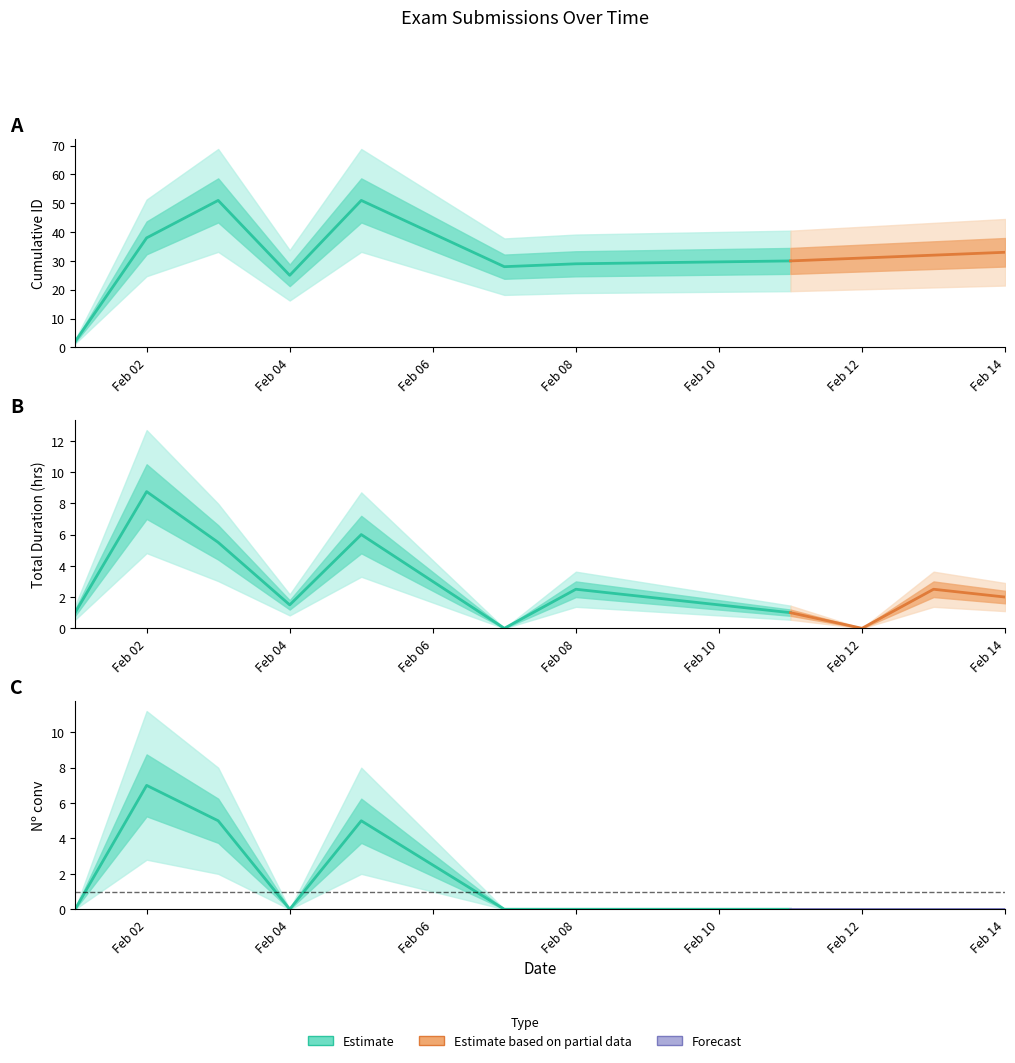

What is the greatest value displayed?

51.0